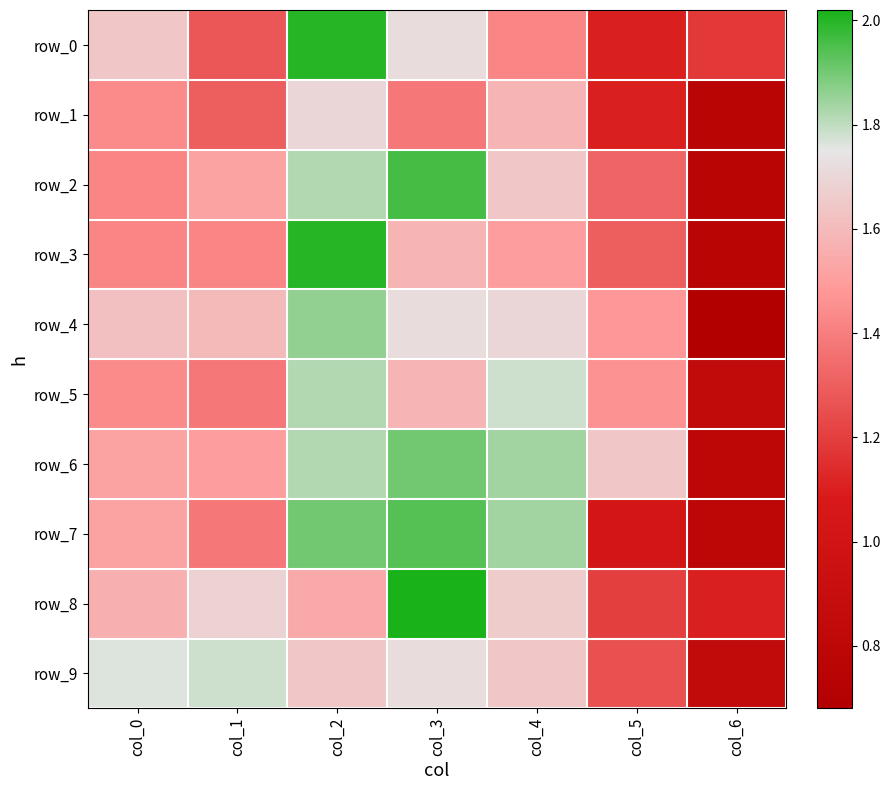

Which series has the largest total across all categories?

row_6